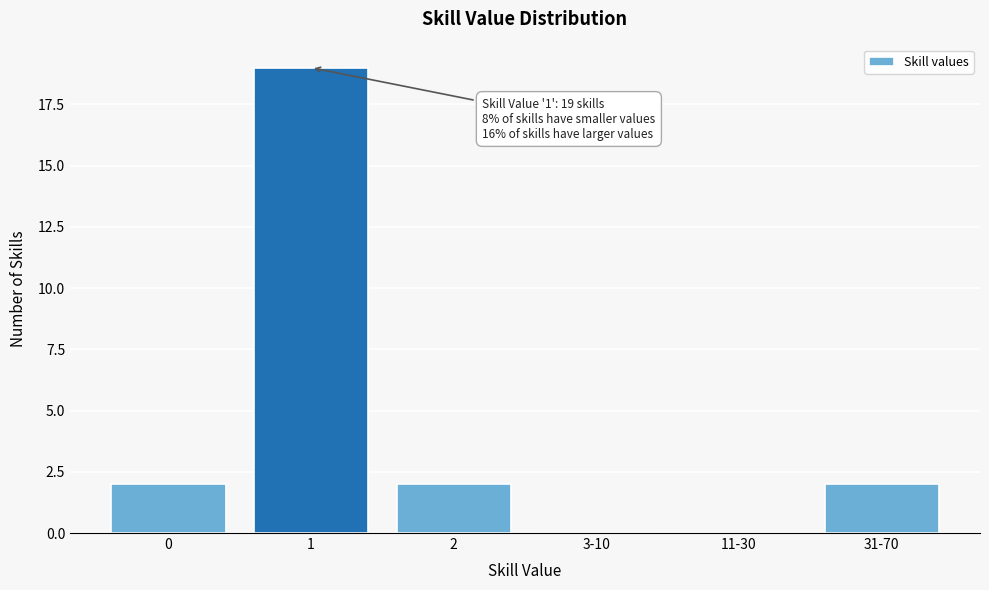

Reading right to left, extract all data points from this chart.

31-70=2	11-30=0	3-10=0	2=2	1=19	0=2